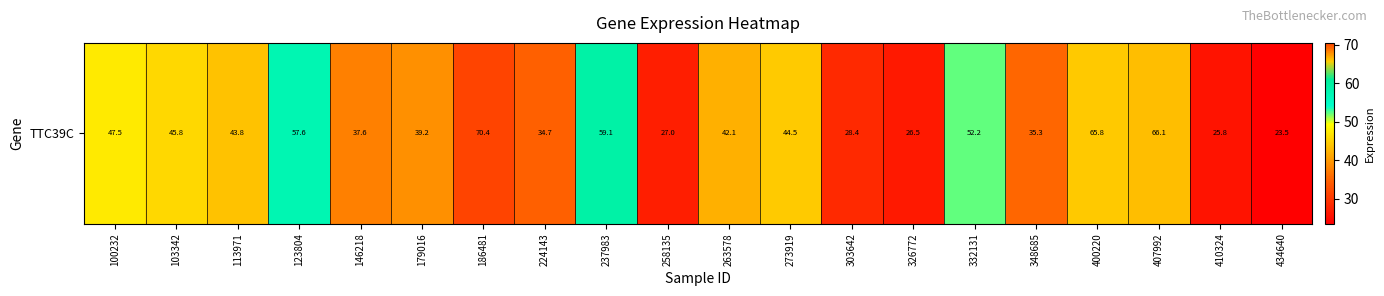

How many values are below 43?

10